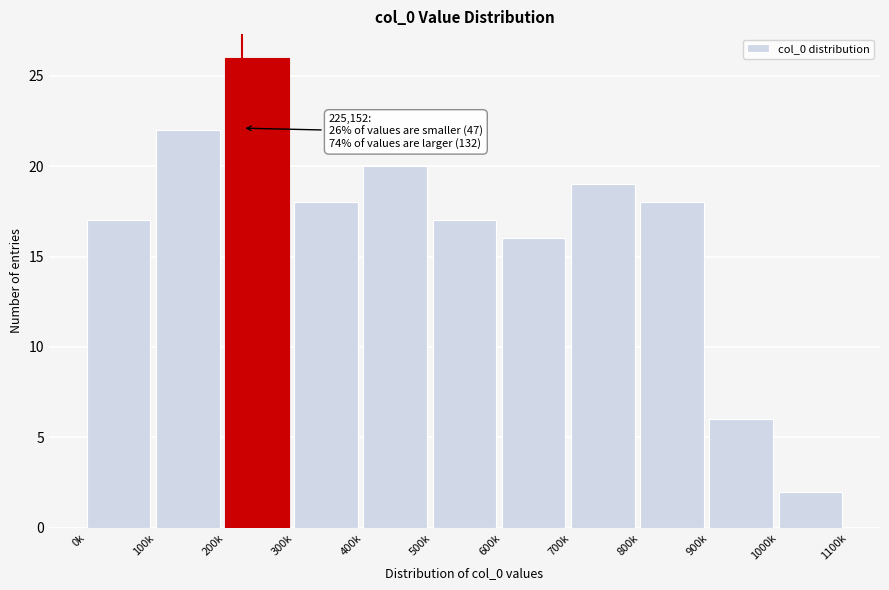

Reading left to right, what are all the values shown in this chart?

17	22	26	18	20	17	16	19	18	6	2